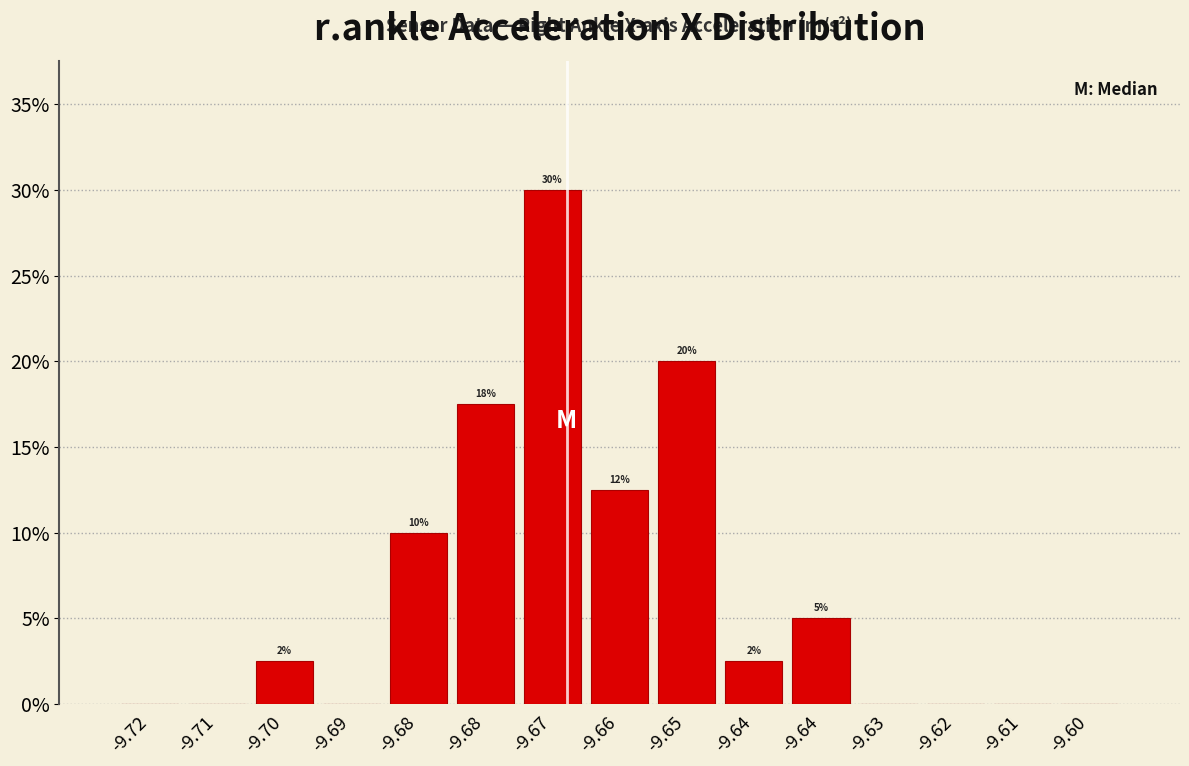

How many distinct data groups are displayed?

1